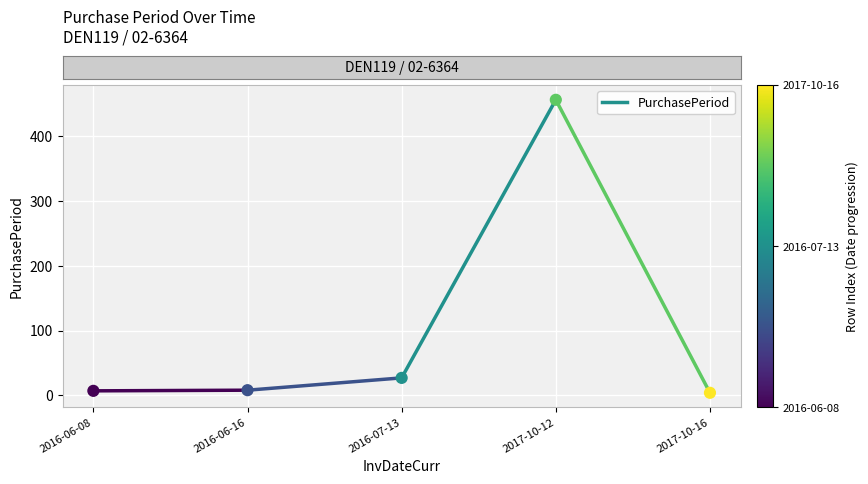

What is the range of Y values (max minus min)?

452